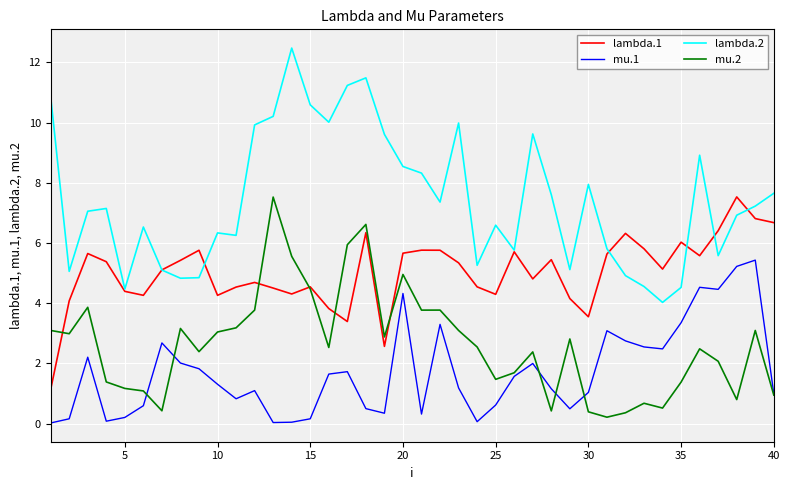

Which series has the largest total across all categories?

lambda.2